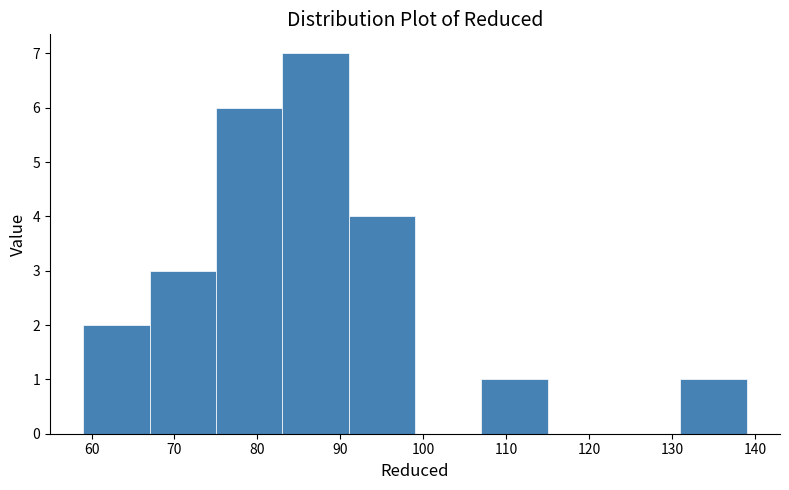

How tall is the bar that spans 107 to 115 on the x-axis? The values are not printed on the chart, so give them approximately, as read against the axis.

1